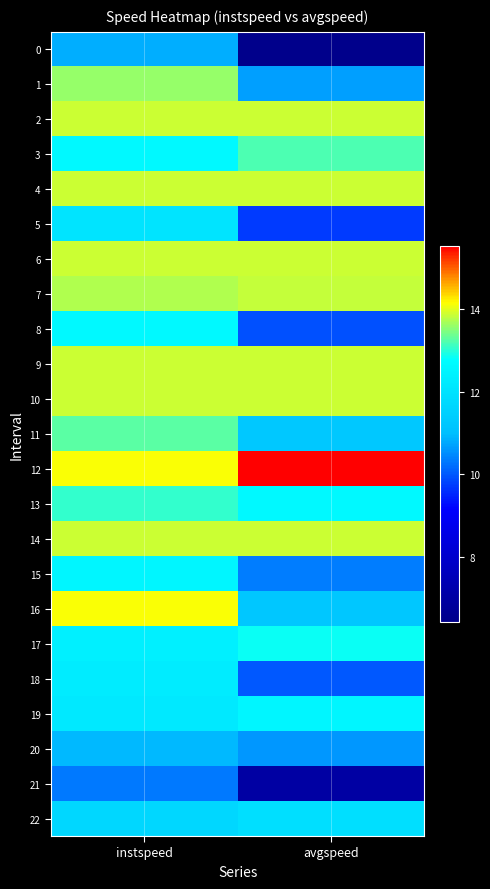

Reading left to right, what are all the values shown in this chart?

0: instspeed=10.8	avgspeed=6.4
1: instspeed=13.6	avgspeed=10.7
2: instspeed=13.9	avgspeed=13.9
3: instspeed=12.6	avgspeed=13.2
4: instspeed=13.9	avgspeed=13.9
5: instspeed=12.0	avgspeed=9.7
6: instspeed=13.9	avgspeed=13.9
7: instspeed=13.7	avgspeed=13.8
8: instspeed=12.6	avgspeed=9.9
9: instspeed=13.9	avgspeed=13.9
10: instspeed=13.9	avgspeed=13.9
11: instspeed=13.3	avgspeed=11.2
12: instspeed=14.1	avgspeed=15.5
13: instspeed=13.1	avgspeed=12.6
14: instspeed=13.9	avgspeed=13.9
15: instspeed=12.6	avgspeed=10.4
16: instspeed=14.1	avgspeed=11.2
17: instspeed=12.4	avgspeed=12.9
18: instspeed=12.3	avgspeed=10.0
19: instspeed=12.2	avgspeed=12.5
20: instspeed=10.9	avgspeed=10.6
21: instspeed=10.3	avgspeed=7.0
22: instspeed=11.7	avgspeed=11.9